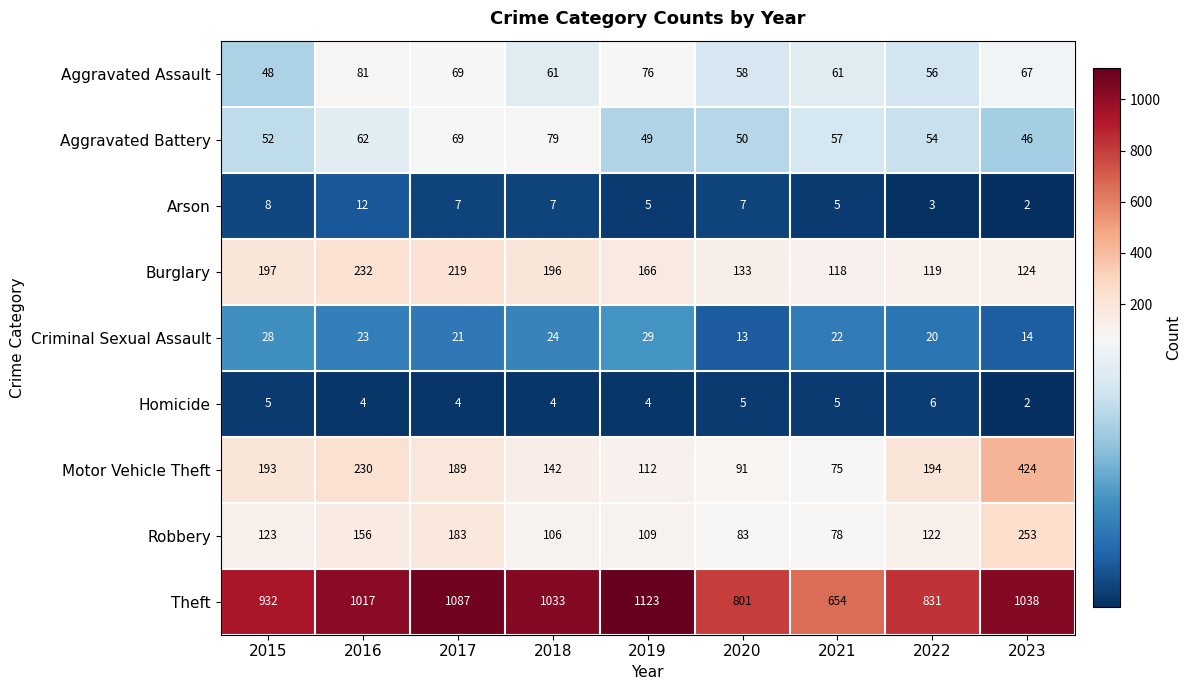

Is it true that Motor Vehicle Theft equals 112 at 2019?

True